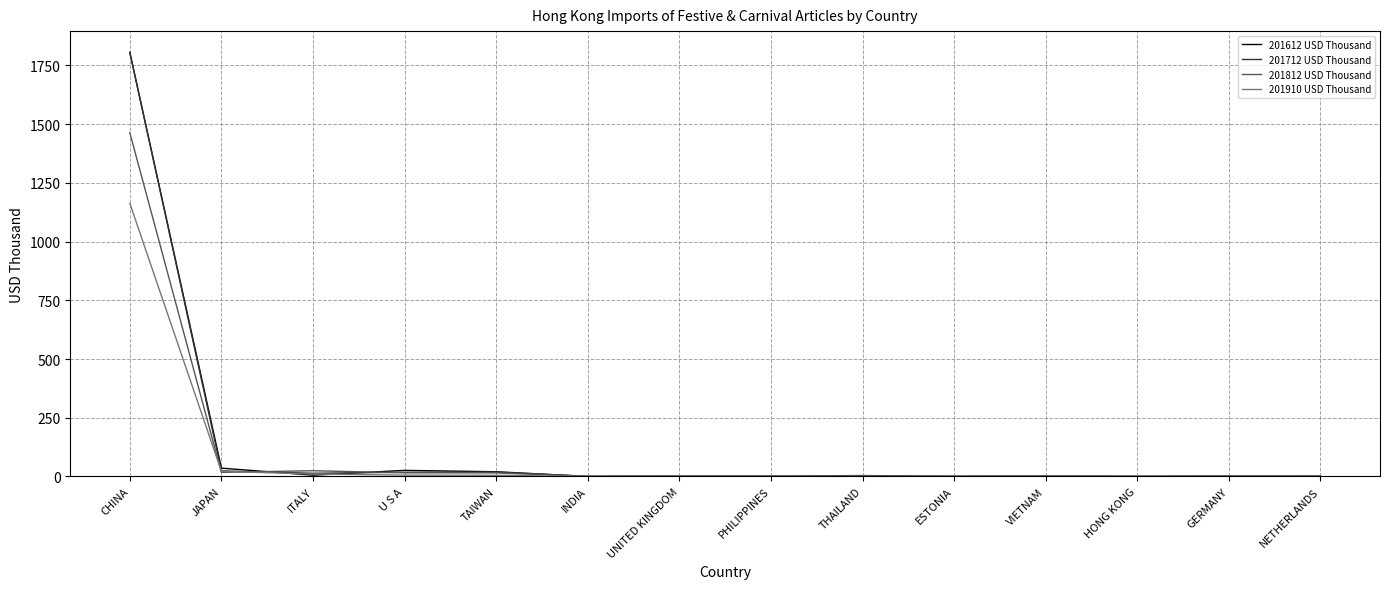

What is the difference between the 201812 USD Thousand values at THAILAND and CHINA?

1462.8